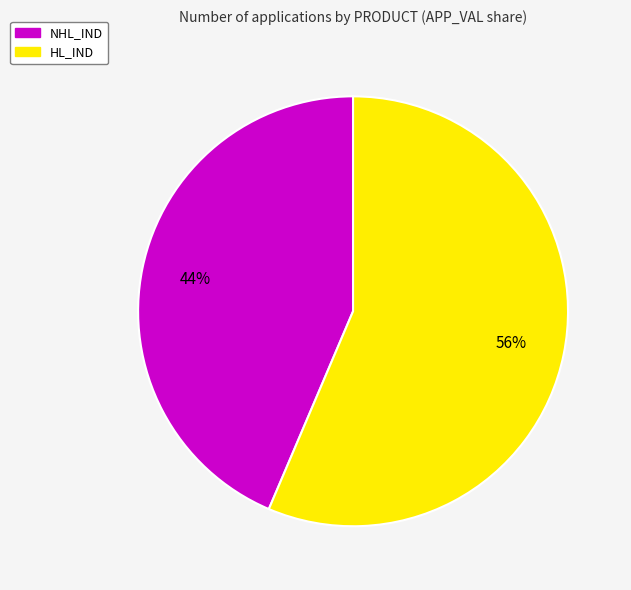

Is there a majority slice in this chart?

Yes